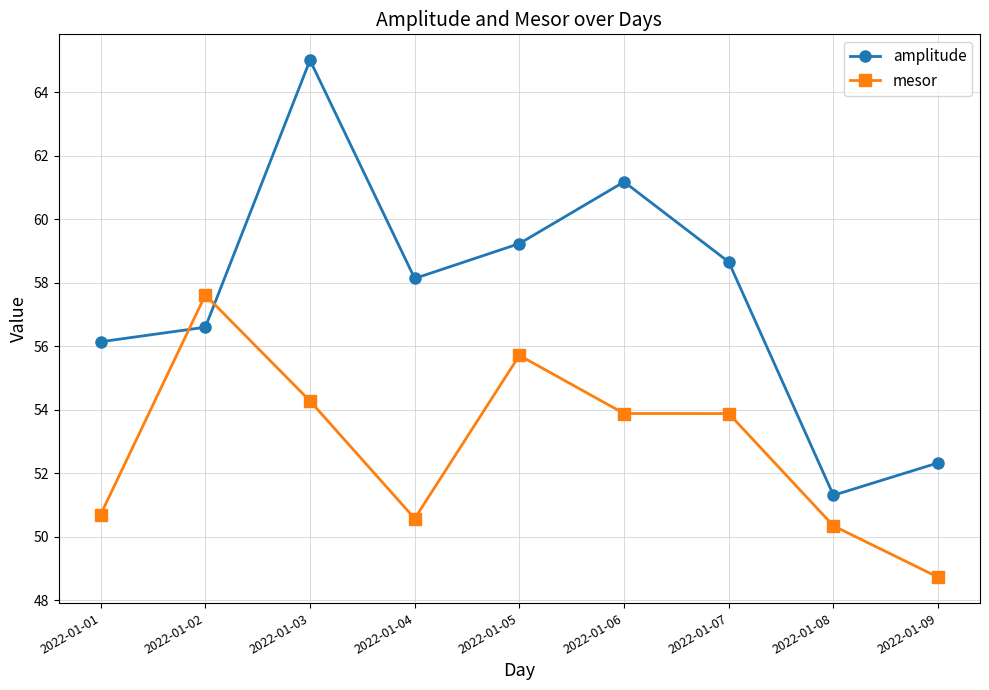

What is the difference between the amplitude values at 2022-01-06 and 2022-01-09?

8.9